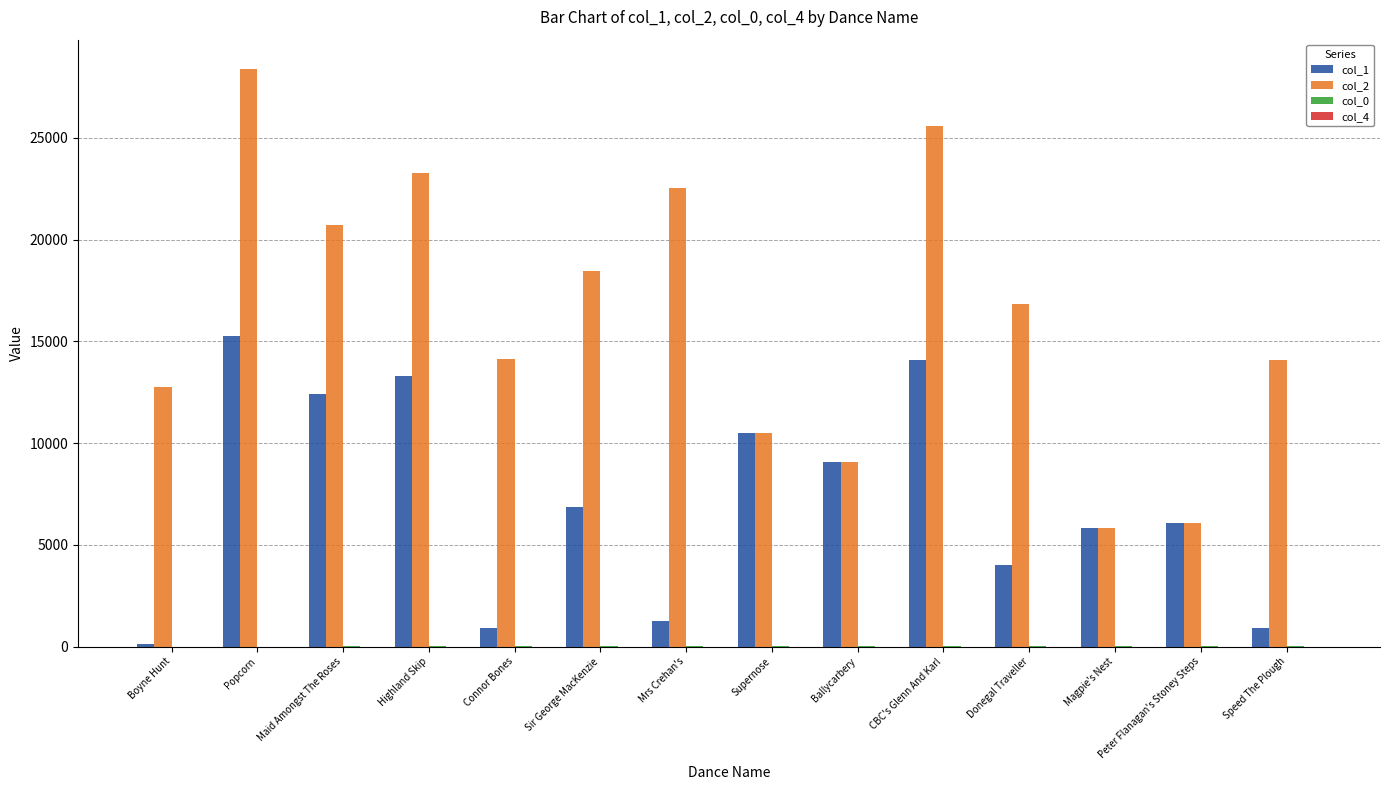

Which series has the largest total across all categories?

col_2